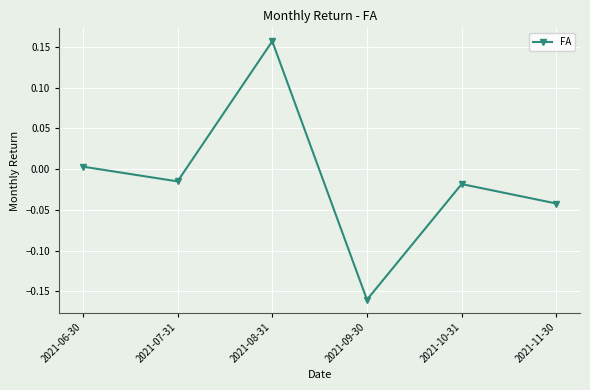

True or false: the data shows -0.1 at 2021-09-30.

False